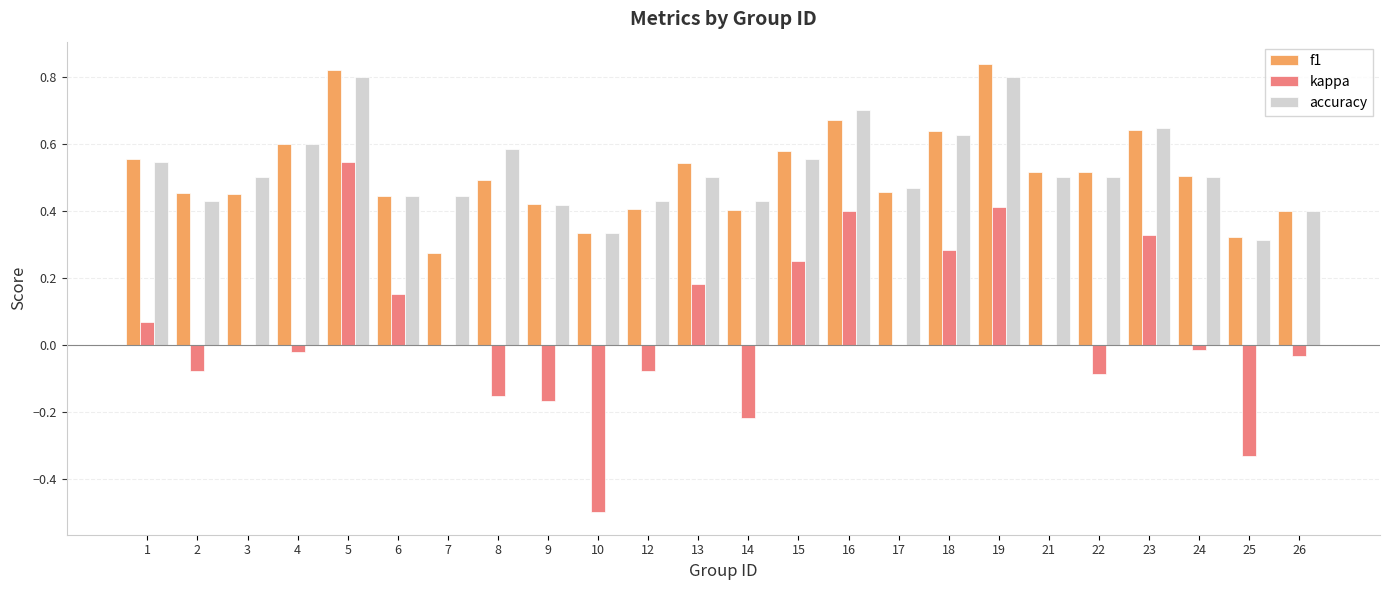

The value of accuracy at 12 is 0.4. True or false?

True